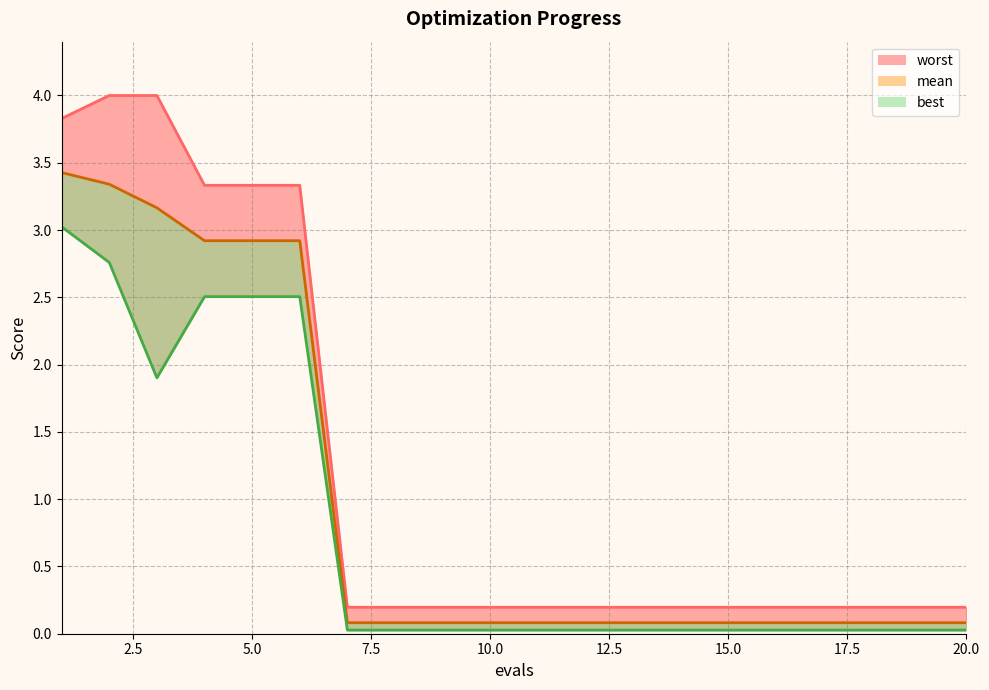

What is the sum of the worst values at 6 and 15?

3.5